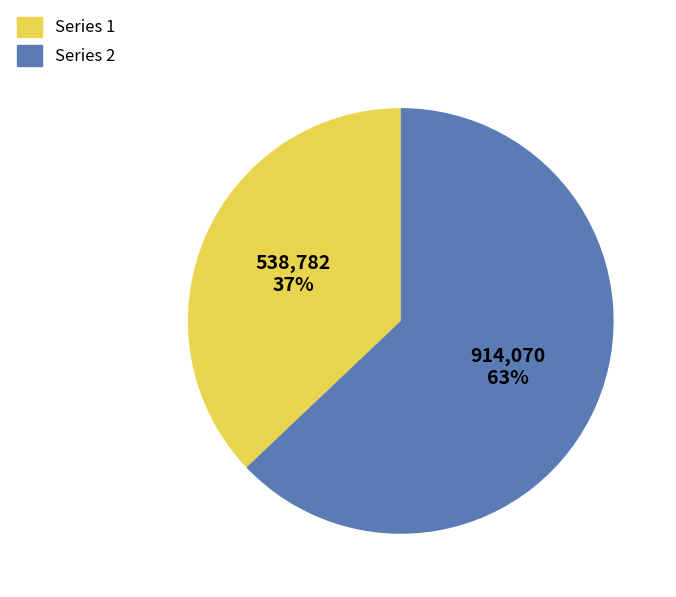

Is there any slice that represents more than half of the pie?

Yes